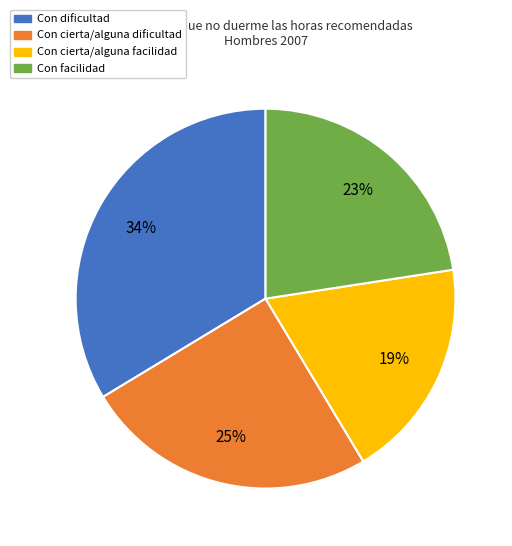

Which has a higher value, Con dificultad or Con cierta/alguna dificultad?

Con dificultad